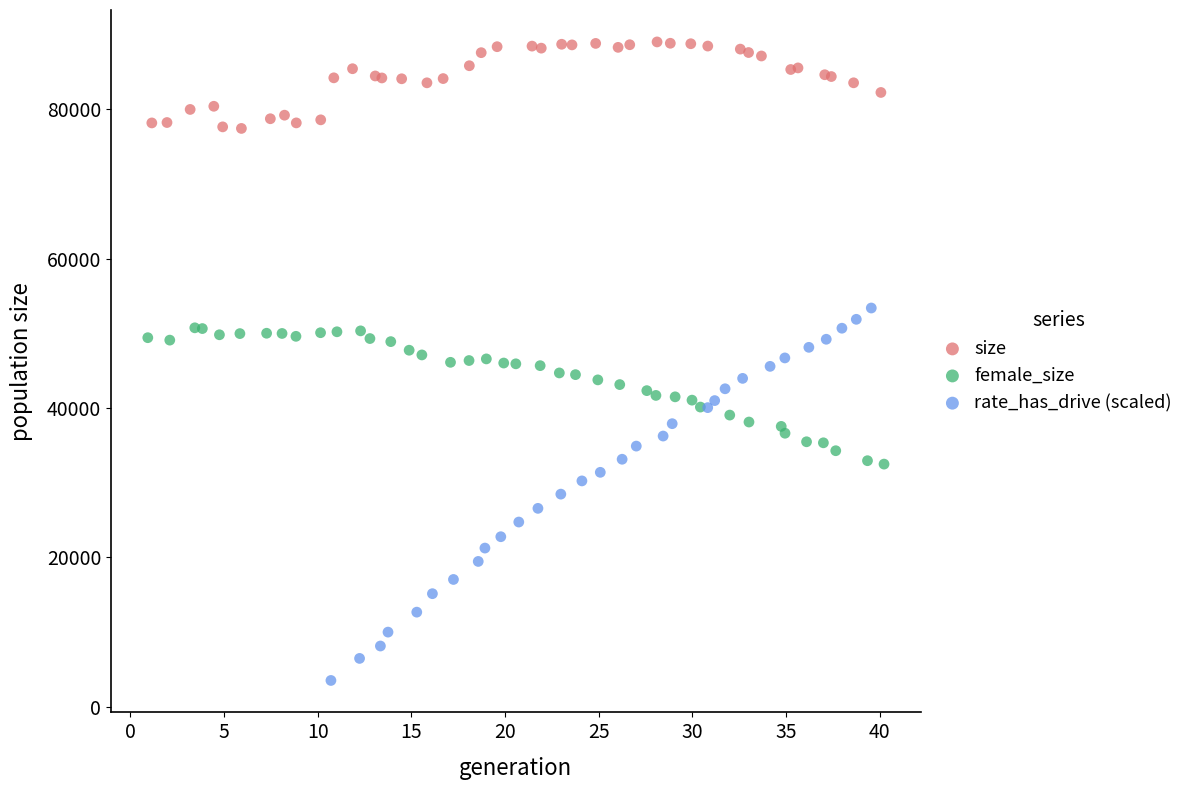

What are all the series names shown in the legend?

size, female_size, rate_has_drive (scaled)